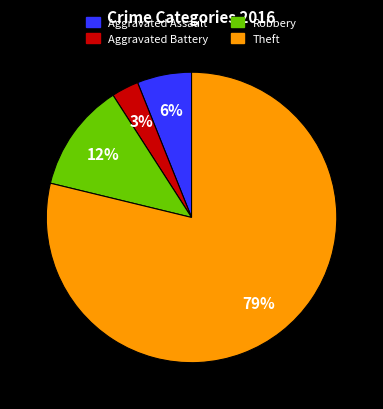

Which slice is the smallest?

Aggravated Battery